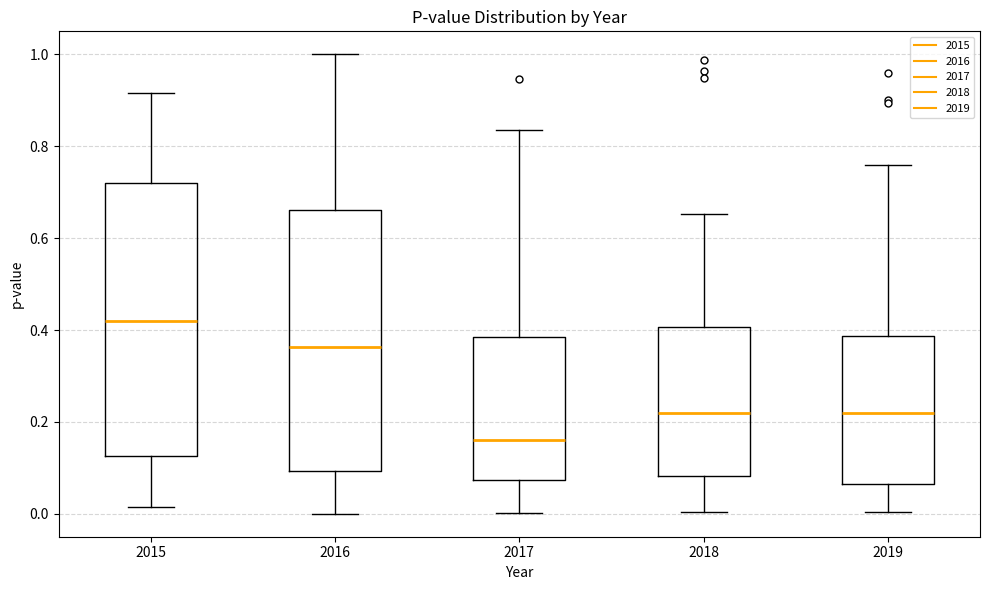

Which box is the tallest, from its lower edge to its upper edge?

2015